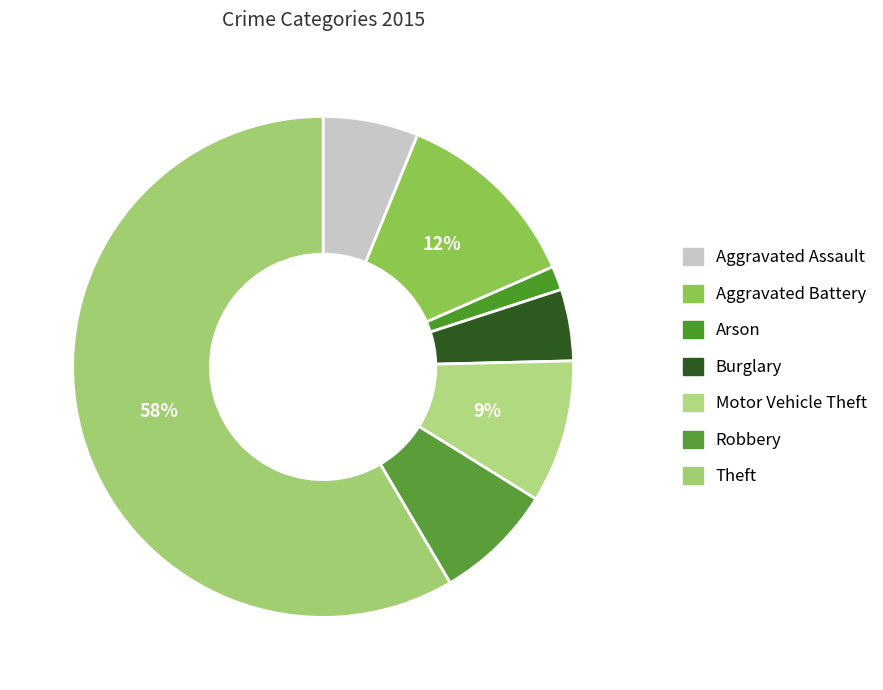

How many slices are in this pie chart?

7